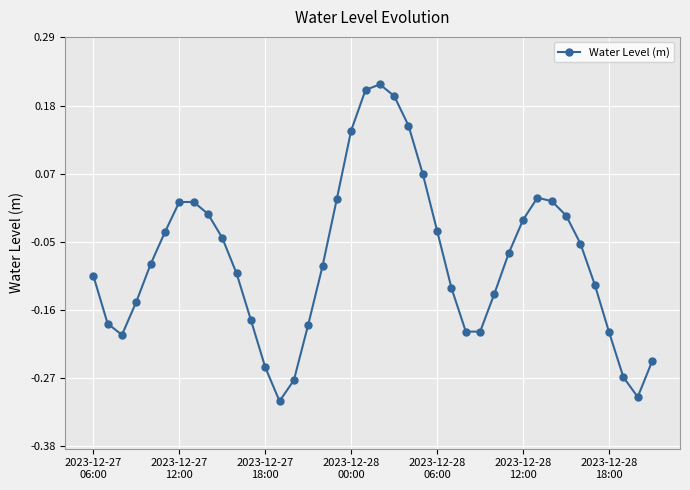

What is the sum of all values?

-3.0